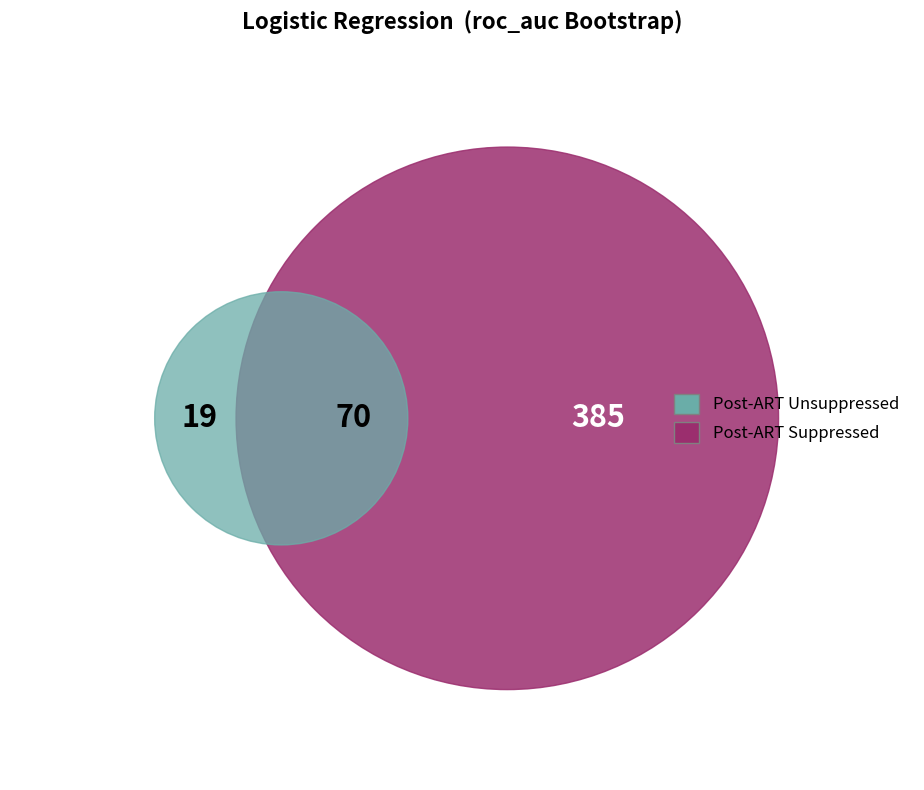

Between 9 and 14, which is larger?

14